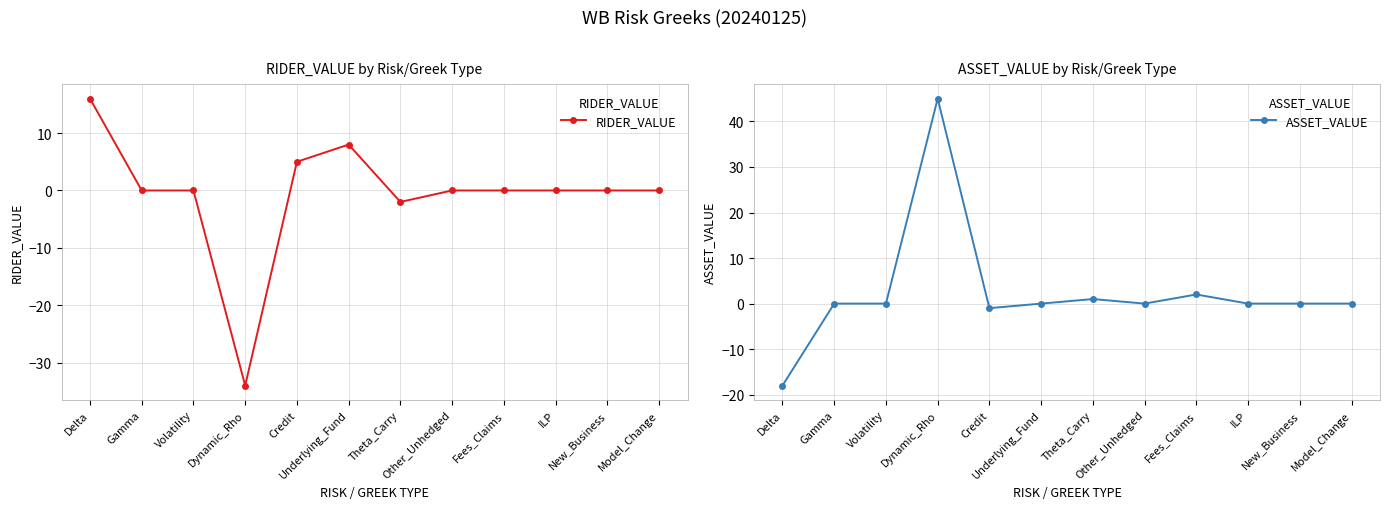

Which series has the largest range (max minus min)?

ASSET_VALUE